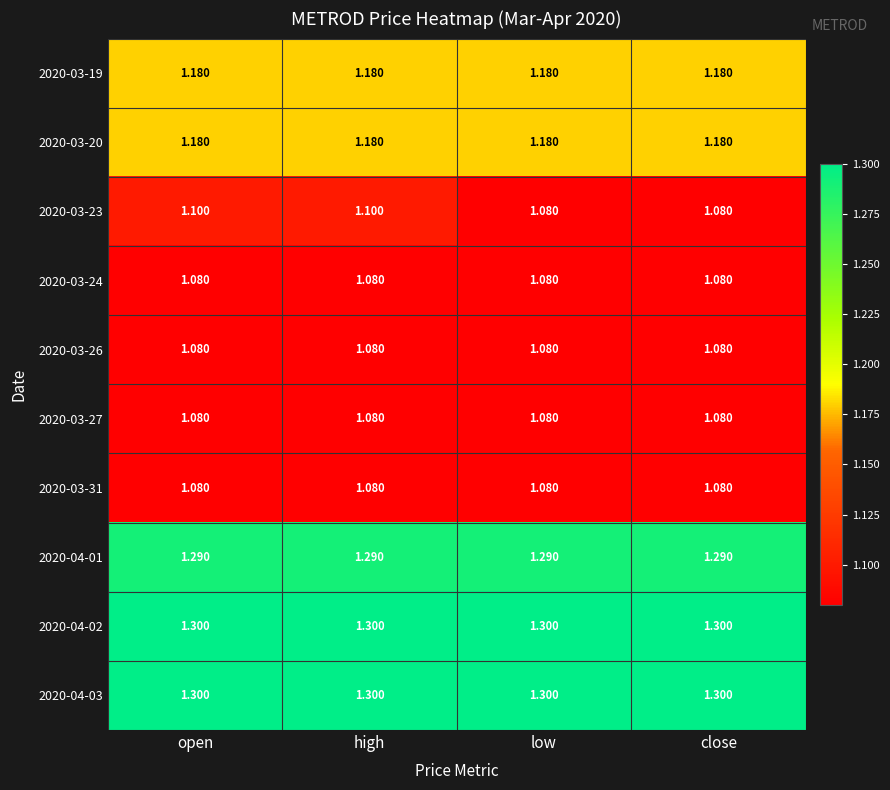

How many categories are shown in the chart?

4